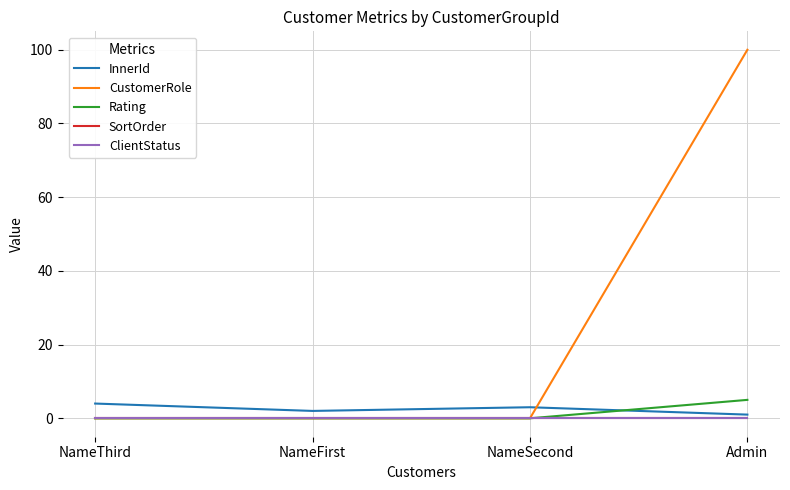

Does the chart display data point markers on the line(s)?

No